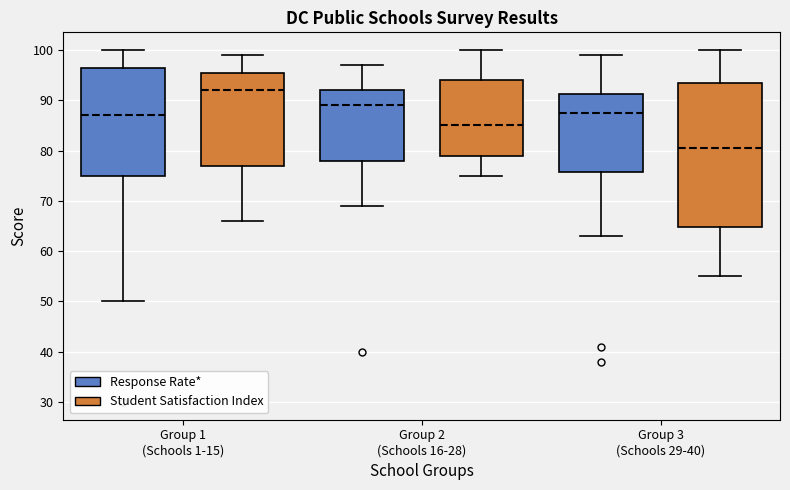

Reading left to right, read every box against the y-axis: the position of its median line, the range the box covers, and the ends of its whiskers. The values are not printed on the chart, so give them approximately, as read against the axis.

Group 1 (Schools 1-15) (Response Rate*): median 87, box 75 to 97, whiskers 50 to 100
Group 1 (Schools 1-15) (Student Satisfaction Index): median 92, box 77 to 96, whiskers 66 to 99
Group 2 (Schools 16-28) (Response Rate*): median 89, box 78 to 92, whiskers 69 to 97
Group 2 (Schools 16-28) (Student Satisfaction Index): median 85, box 79 to 94, whiskers 75 to 100
Group 3 (Schools 29-40) (Response Rate*): median 88, box 76 to 91, whiskers 63 to 99
Group 3 (Schools 29-40) (Student Satisfaction Index): median 81, box 65 to 94, whiskers 55 to 100